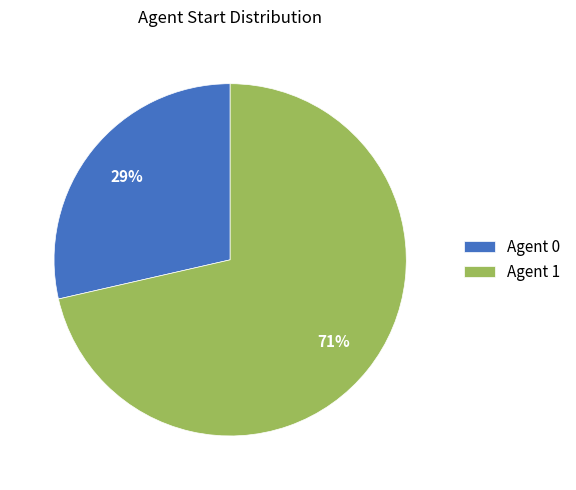

To the nearest percent, what percentage of the pie is Agent 0?

29%